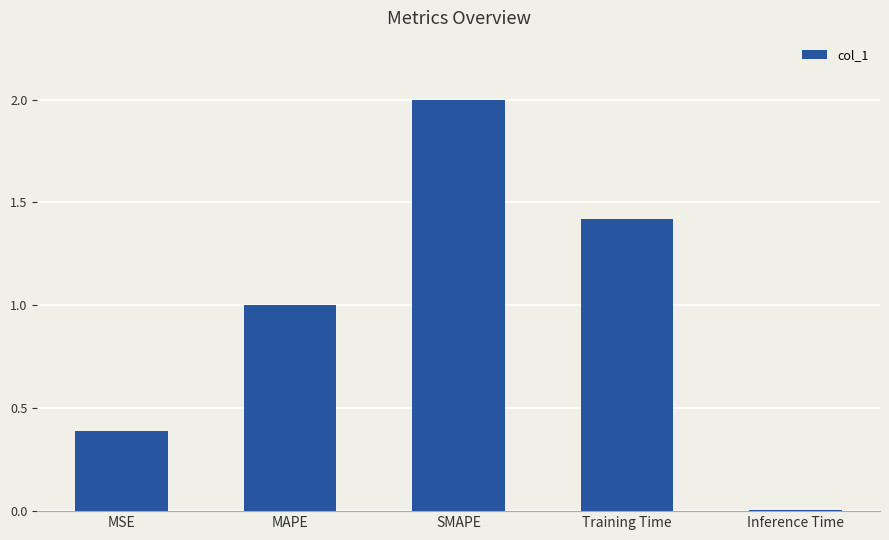

At which label does the data first exceed 1?

MAPE